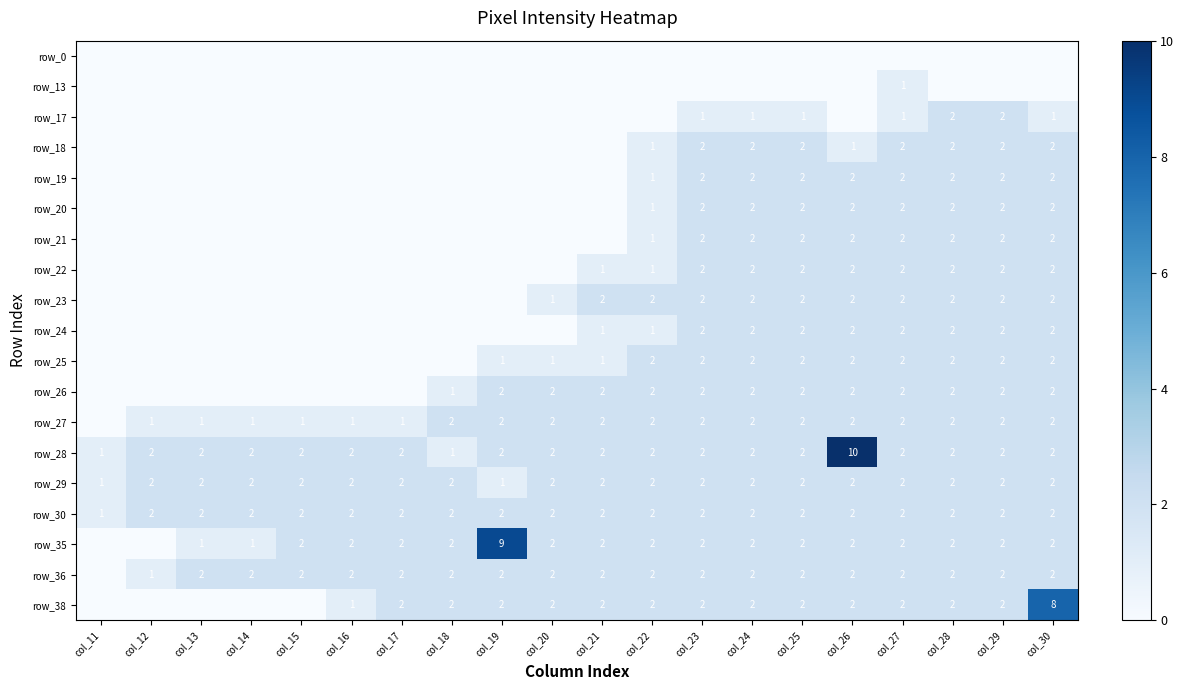

At which category is the sum across all series the highest?

col_26